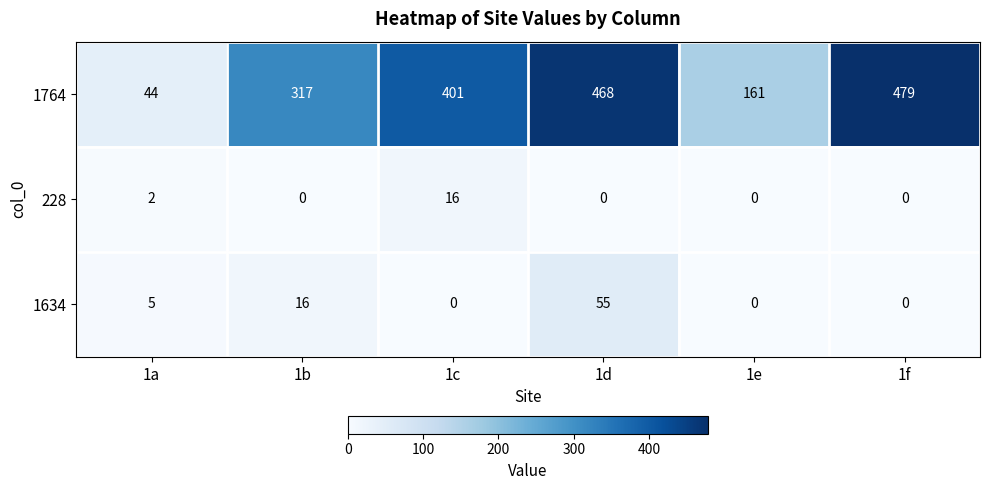

True or false: 1634 has a value of 55 at 1d.

True